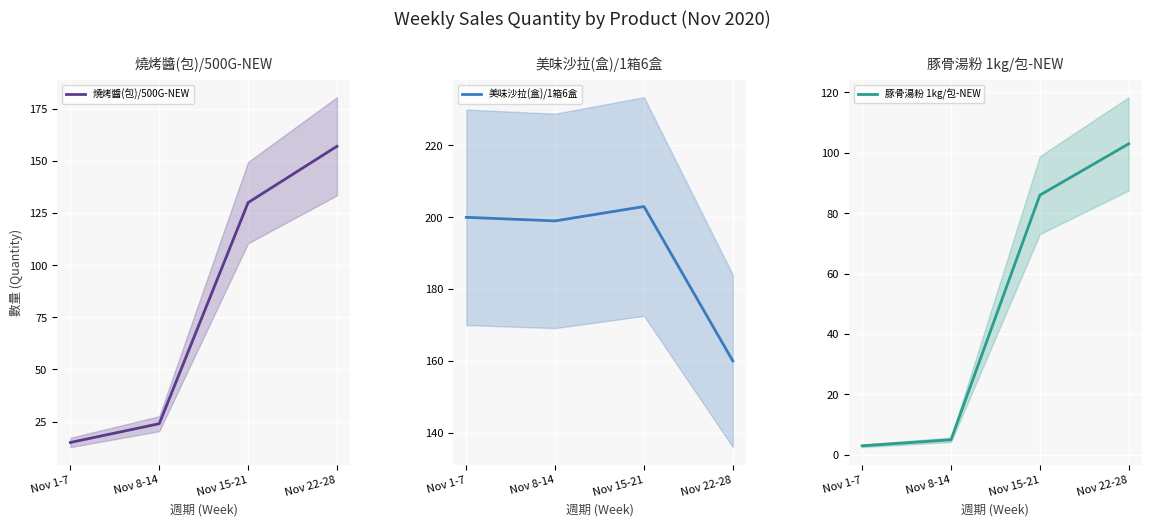

The 燒烤醬(包)/500G-NEW series shows 37 at Nov 8-14. True or false?

False